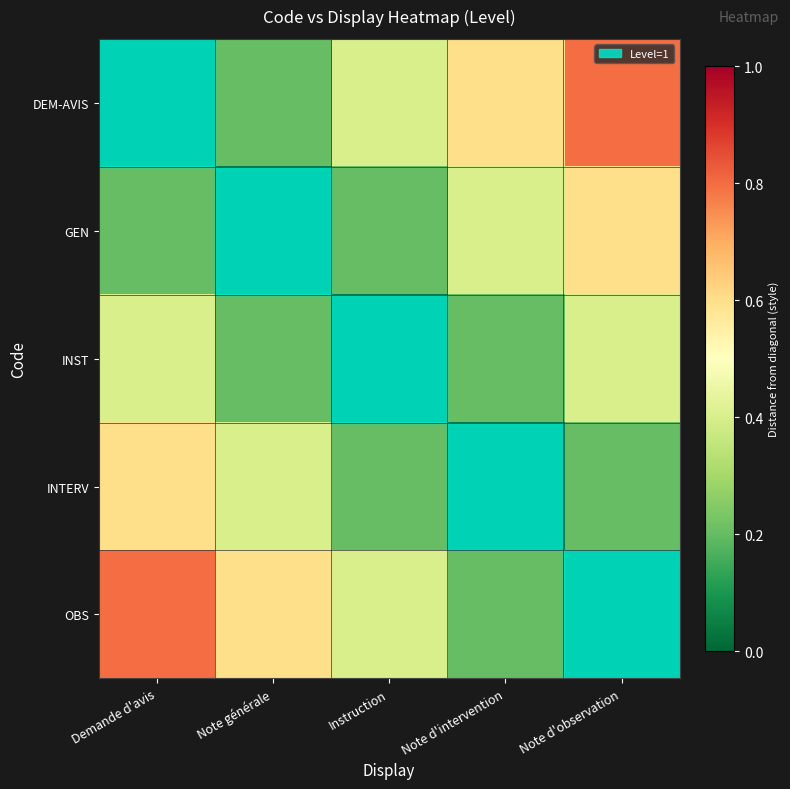

Reading left to right, extract all data points from this chart.

DEM-AVIS: Demande d'avis=0.0	Note générale=0.2	Instruction=0.4	Note d'intervention=0.6	Note d'observation=0.8
GEN: Demande d'avis=0.2	Note générale=0.0	Instruction=0.2	Note d'intervention=0.4	Note d'observation=0.6
INST: Demande d'avis=0.4	Note générale=0.2	Instruction=0.0	Note d'intervention=0.2	Note d'observation=0.4
INTERV: Demande d'avis=0.6	Note générale=0.4	Instruction=0.2	Note d'intervention=0.0	Note d'observation=0.2
OBS: Demande d'avis=0.8	Note générale=0.6	Instruction=0.4	Note d'intervention=0.2	Note d'observation=0.0